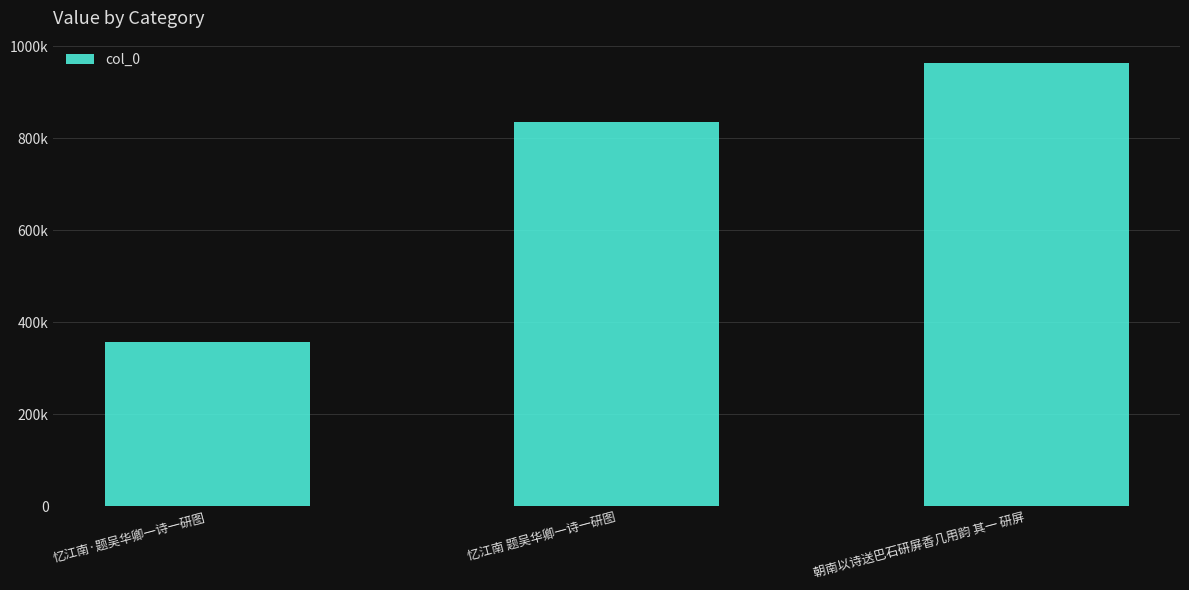

True or false: the data shows 1699415 at 朝南以诗送巴石研屏香几用韵 其一 研屏.

False